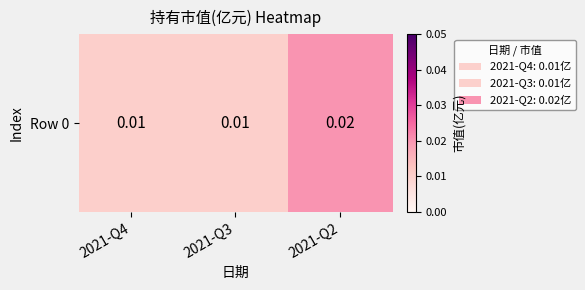

True or false: the data shows 0.0 at 2021-Q4.

False